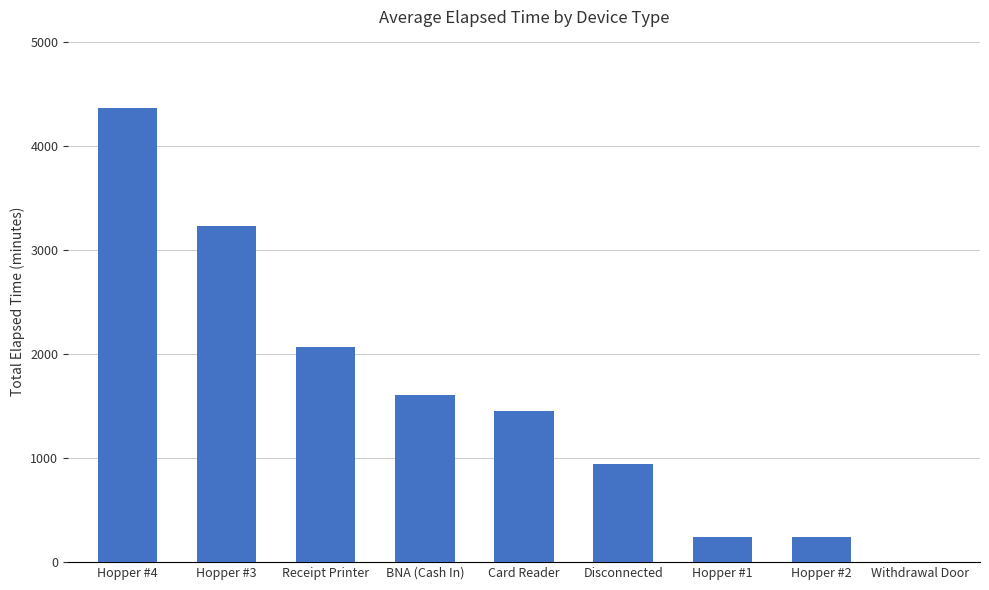

What is the sum of the values at Card Reader and Hopper #2?

1695